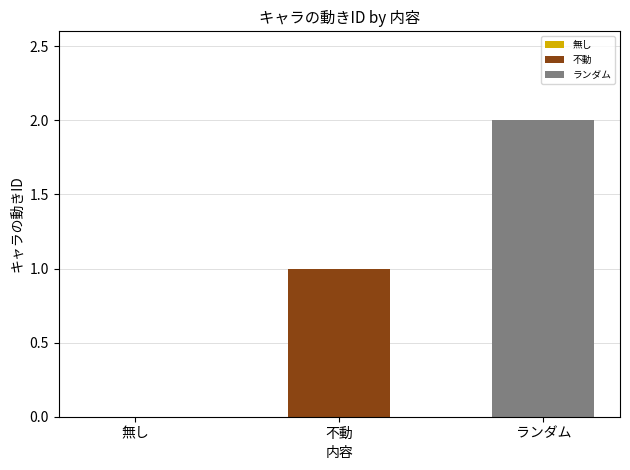

True or false: 不動 has a value of 1 at 不動.

True